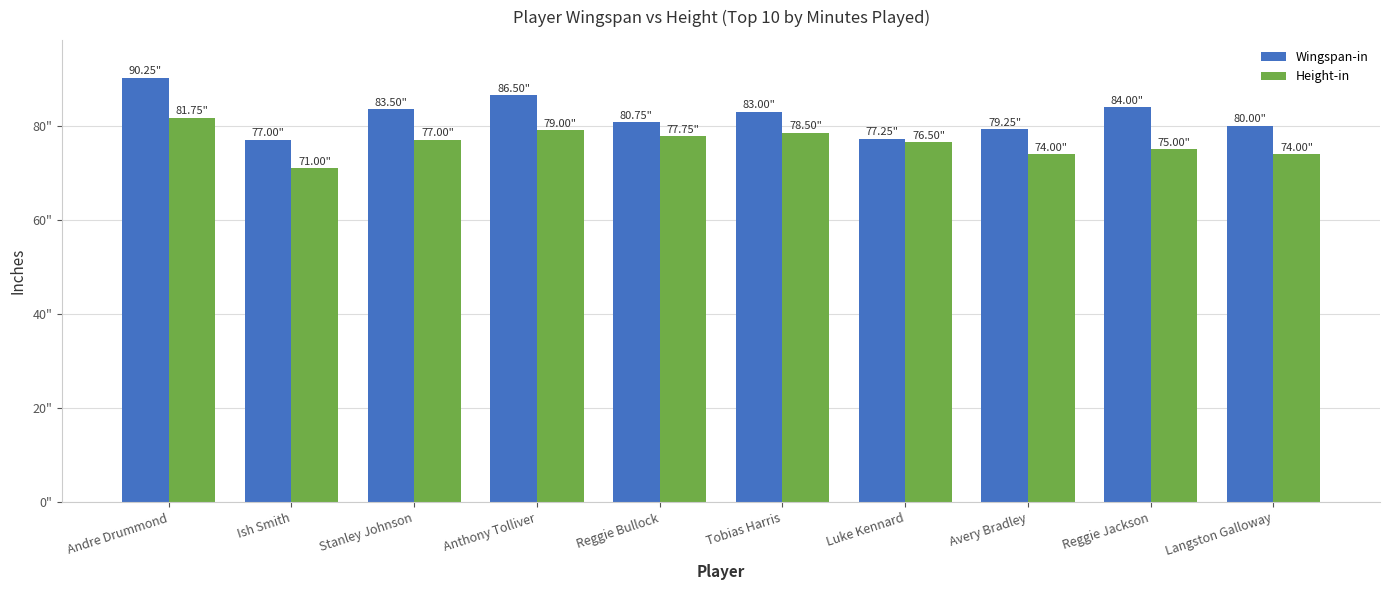

Which series has the largest range (max minus min)?

Wingspan-in